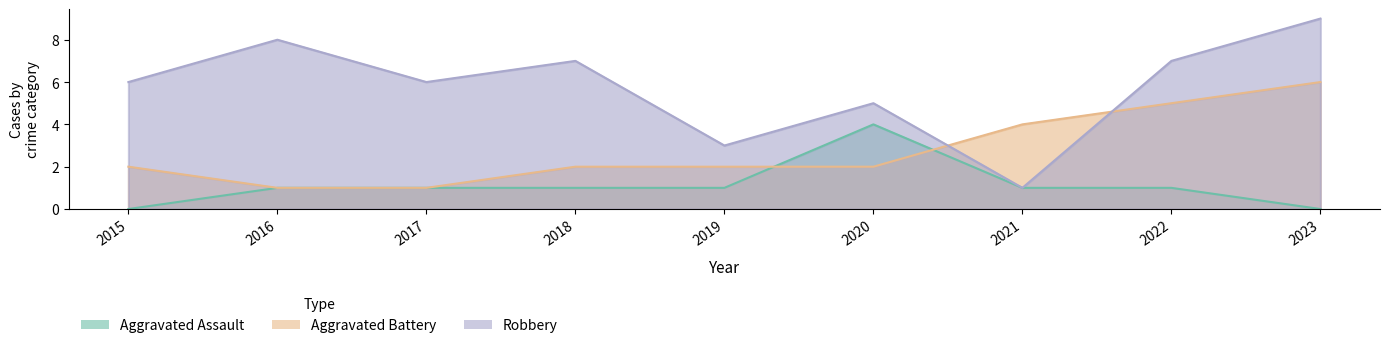

Rank the series at 2021 from lowest to highest value.

Aggravated Assault, Robbery, Aggravated Battery